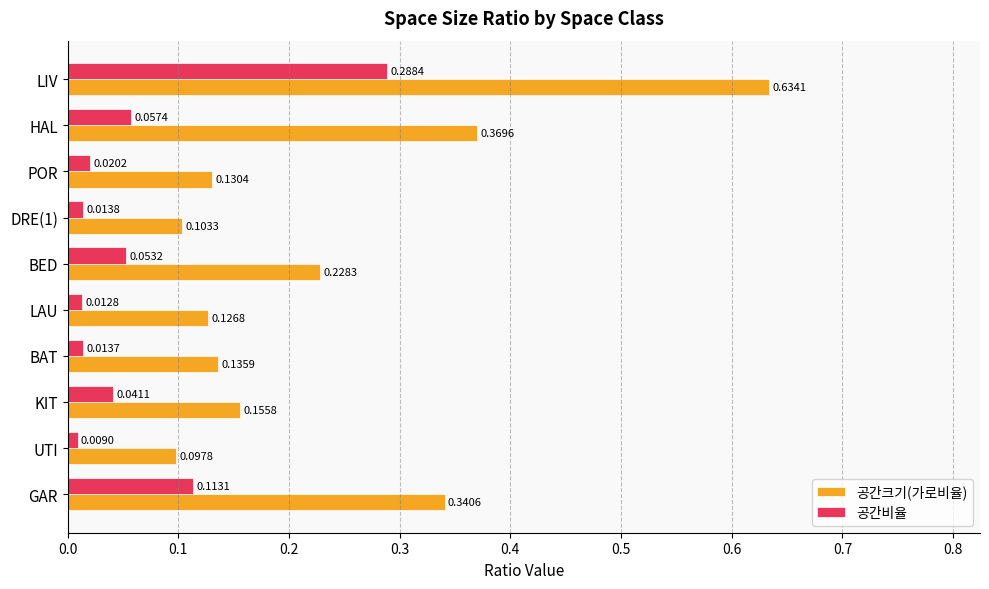

Which series has the largest total across all categories?

공간크기(가로비율)